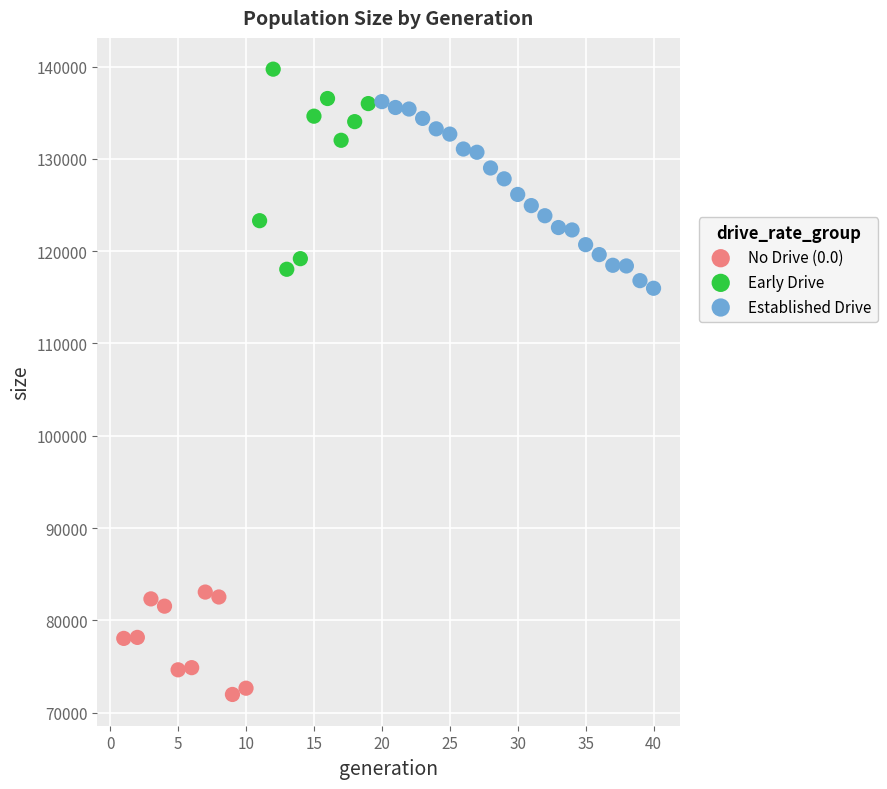

What is the range of Y values (max minus min)?

67738